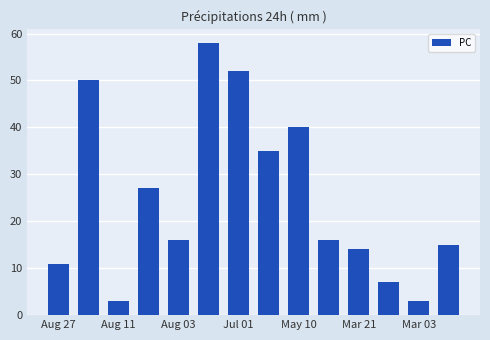

What is the greatest value displayed?

58